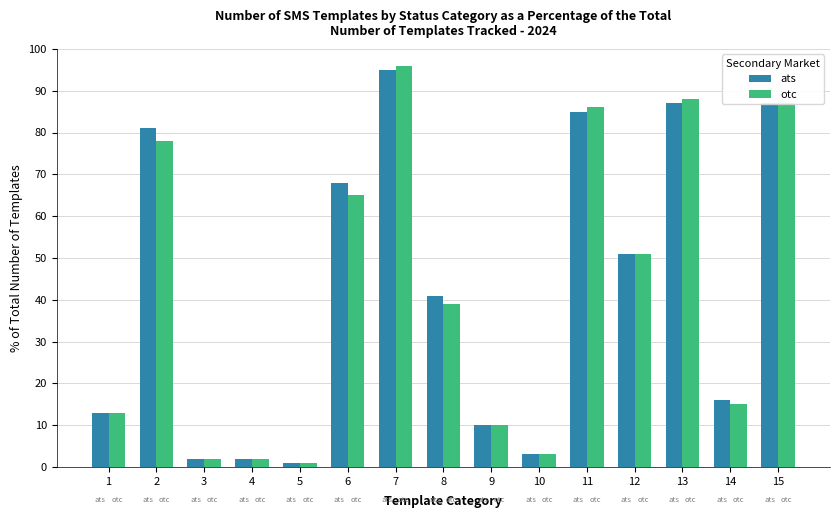

What is the difference between the maximum and minimum values in the ats series?

94